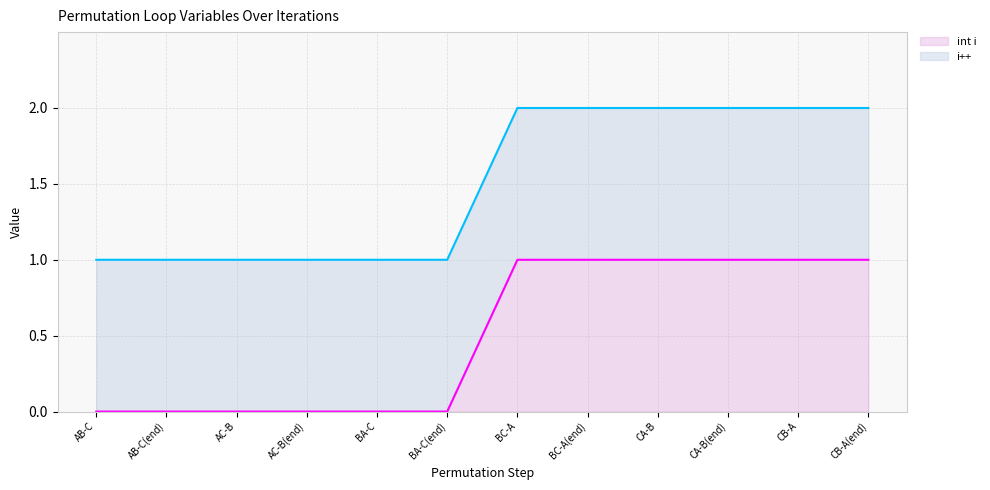

How many categories are shown in the chart?

12